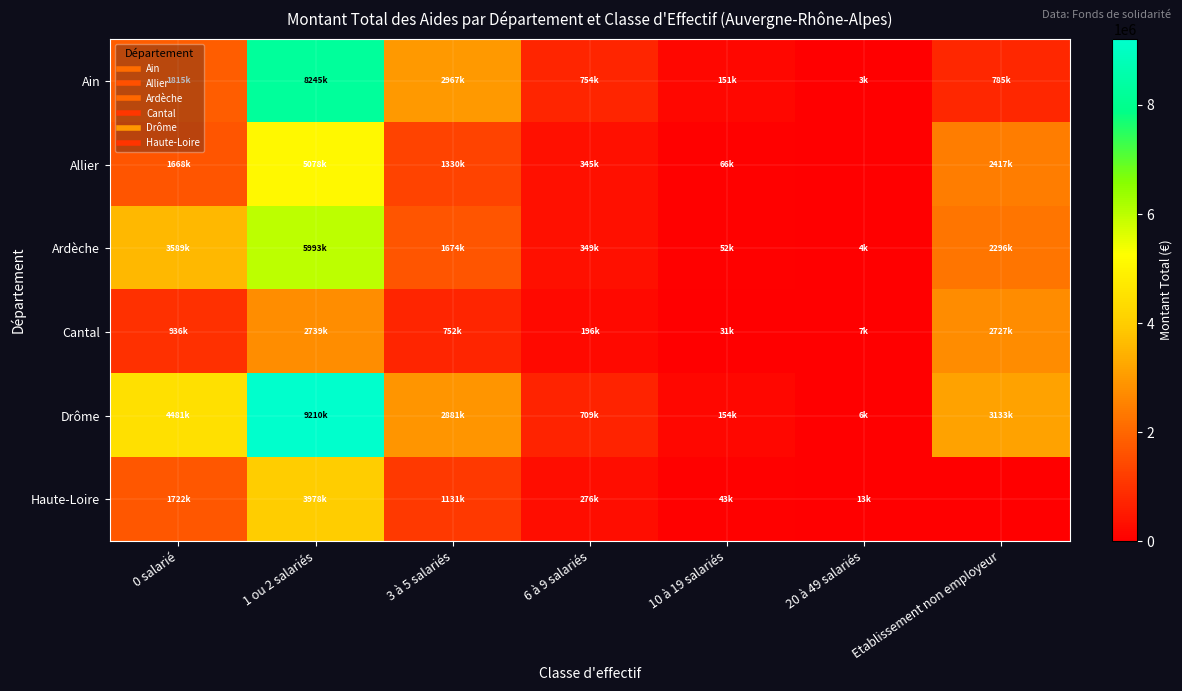

Reading left to right, transcribe all the data shown in this chart.

Ain: 0 salarié=1815991	1 ou 2 salariés=8245081	3 à 5 salariés=2967032	6 à 9 salariés=754722	10 à 19 salariés=151944	20 à 49 salariés=3642	Etablissement non employeur=785141
Allier: 0 salarié=1668800	1 ou 2 salariés=5078919	3 à 5 salariés=1330564	6 à 9 salariés=345671	10 à 19 salariés=66962	20 à 49 salariés=0	Etablissement non employeur=2417067
Ardèche: 0 salarié=3589862	1 ou 2 salariés=5993341	3 à 5 salariés=1674327	6 à 9 salariés=349604	10 à 19 salariés=52500	20 à 49 salariés=4500	Etablissement non employeur=2296251
Cantal: 0 salarié=936219	1 ou 2 salariés=2739186	3 à 5 salariés=752738	6 à 9 salariés=196263	10 à 19 salariés=31686	20 à 49 salariés=7500	Etablissement non employeur=2727194
Drôme: 0 salarié=4481647	1 ou 2 salariés=9210687	3 à 5 salariés=2881969	6 à 9 salariés=709404	10 à 19 salariés=154873	20 à 49 salariés=6000	Etablissement non employeur=3133198
Haute-Loire: 0 salarié=1722134	1 ou 2 salariés=3978180	3 à 5 salariés=1131317	6 à 9 salariés=276192	10 à 19 salariés=43696	20 à 49 salariés=13500	Etablissement non employeur=0